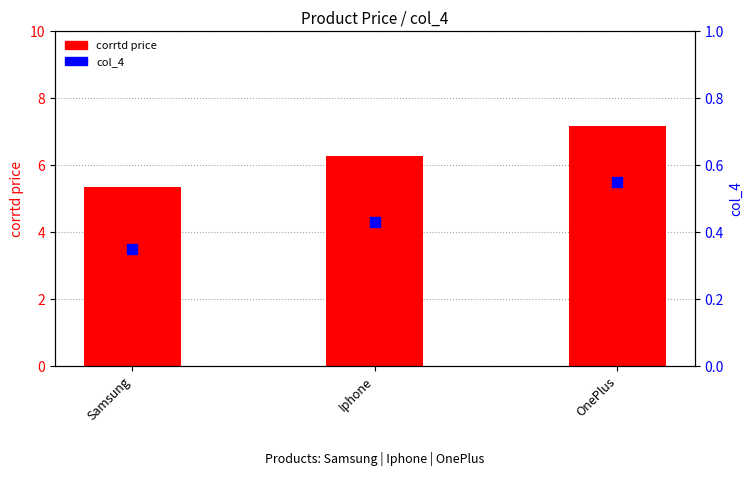

Is the value of corrtd price at Samsung greater than the value of col_4 at Samsung?

Yes